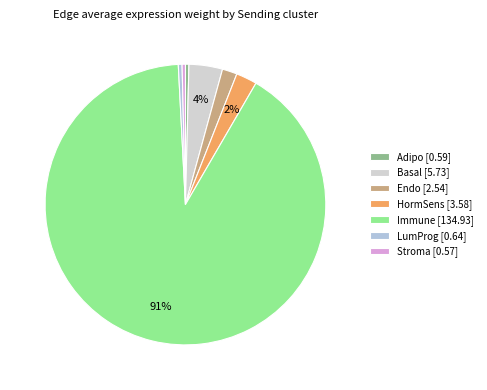

What is the largest slice in the pie chart?

Immune